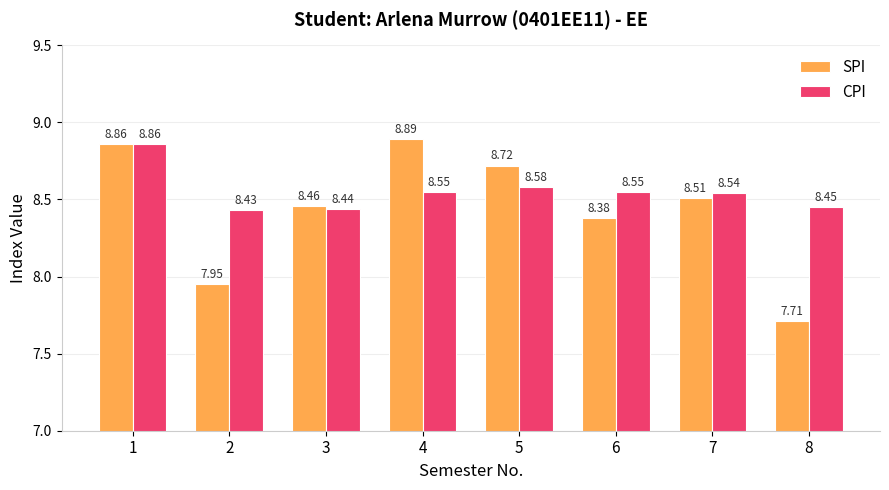

What is the sum of all SPI values?

67.5